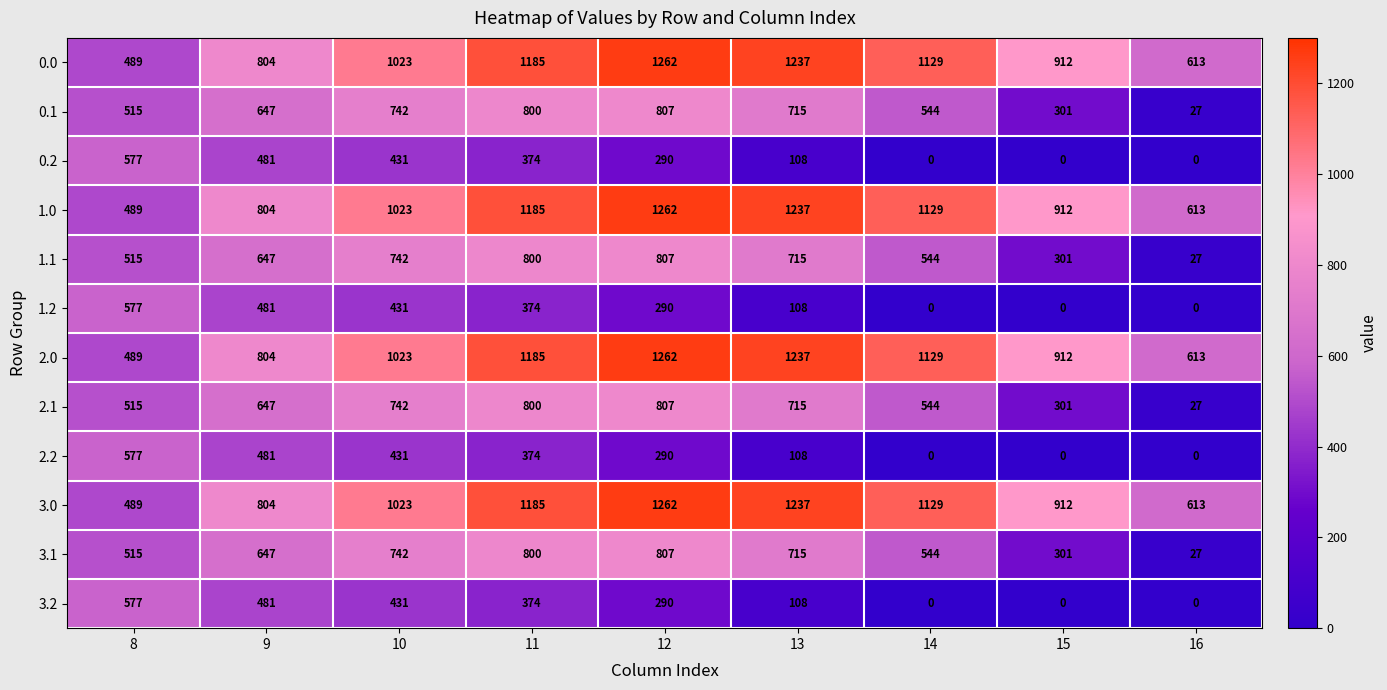

What is the difference between the maximum and minimum values in the 0.2 series?

577